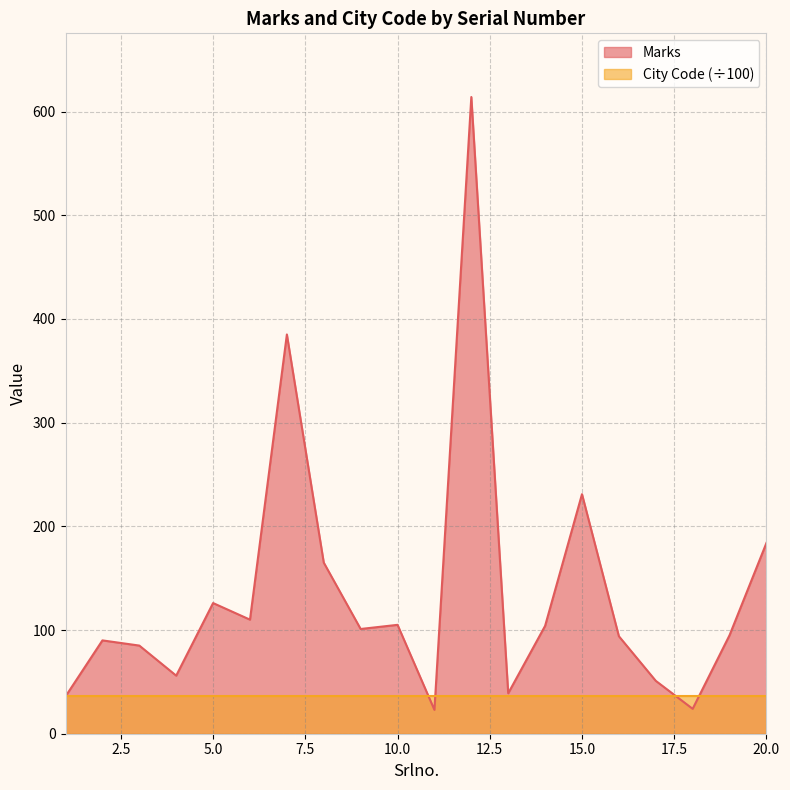

Rank the categories by value from lowest to highest.

11, 18, 1, 13, 17, 4, 3, 2, 16, 19, 9, 14, 10, 6, 5, 8, 20, 15, 7, 12